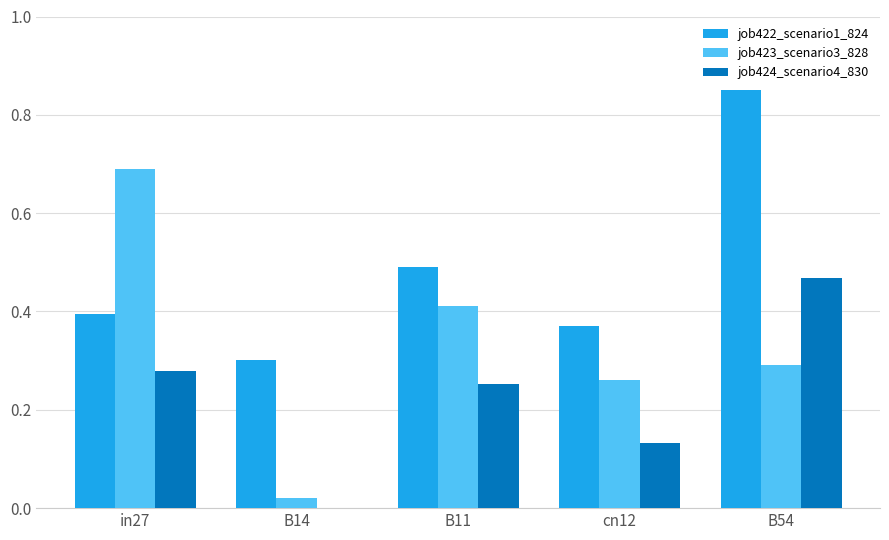

Which series has the largest total across all categories?

job422_scenario1_824